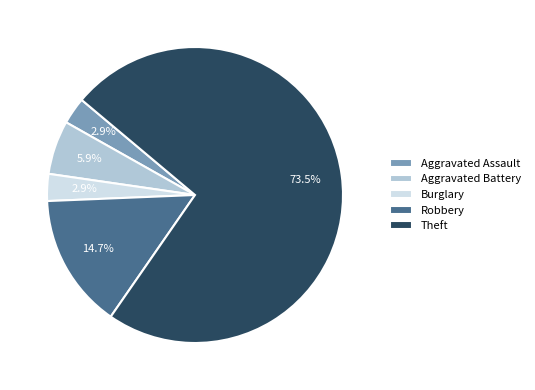

What is the largest slice in the pie chart?

Theft